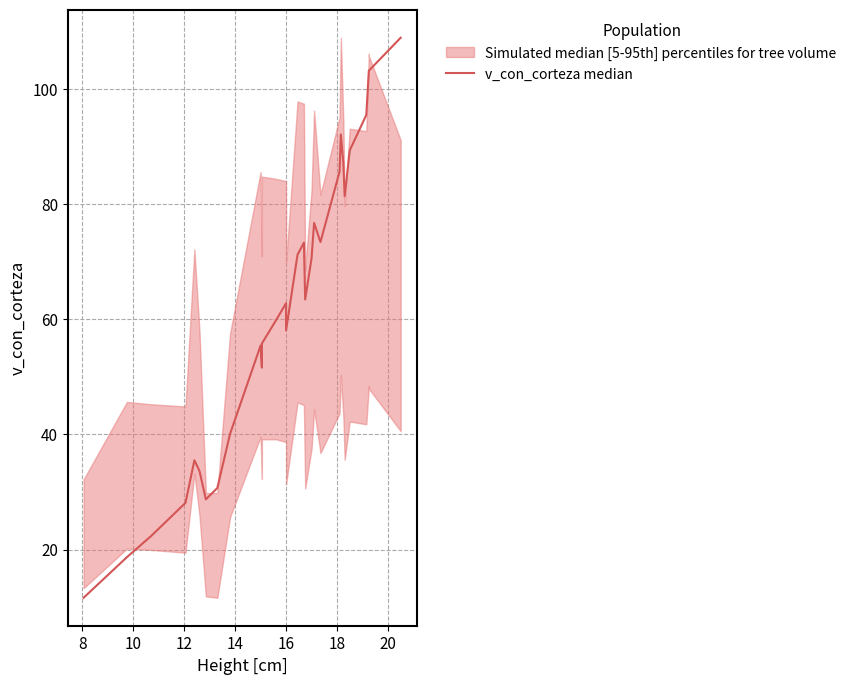

Does the chart display data point markers on the line(s)?

No